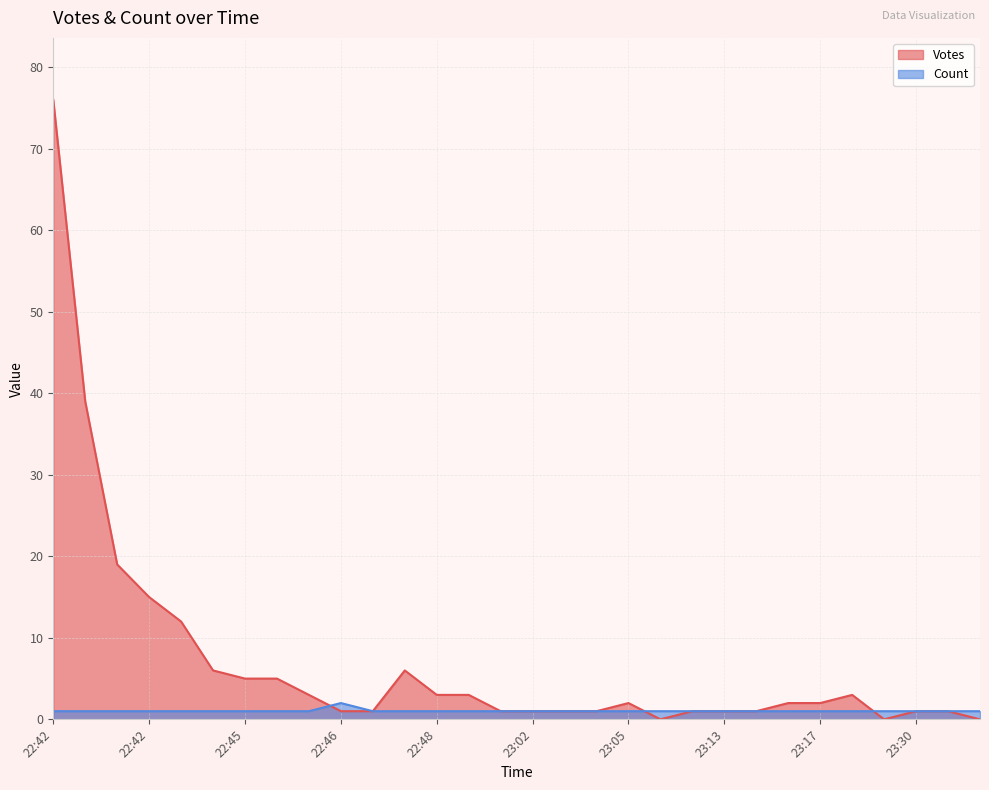

Where is Count nearest to the value 1?

22:42